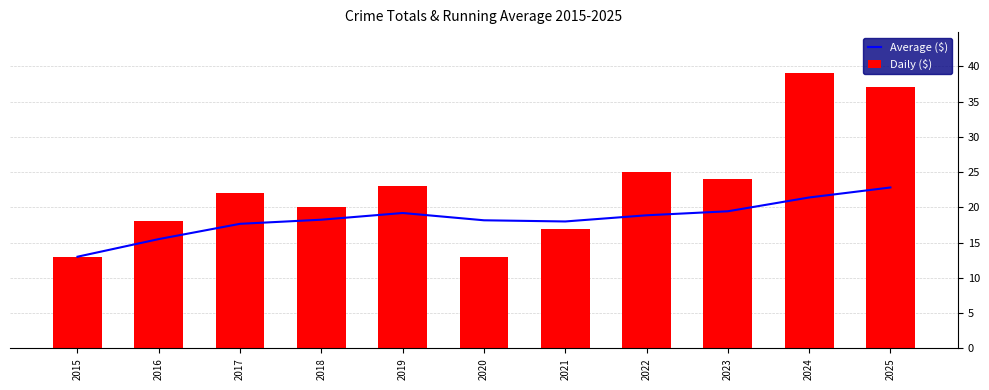

What is the greatest value displayed?

39.0